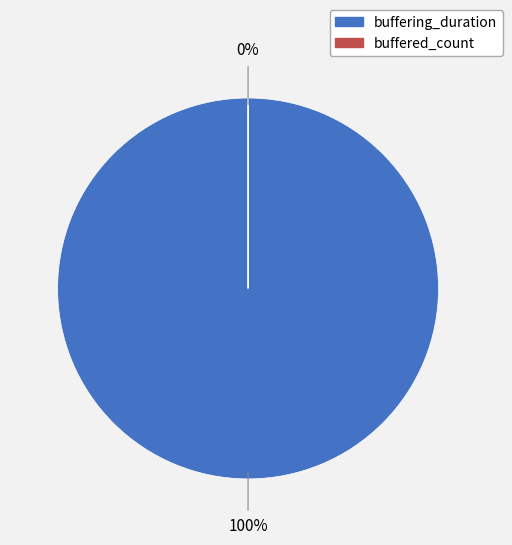

Does buffered_count account for over 50% of the chart?

No